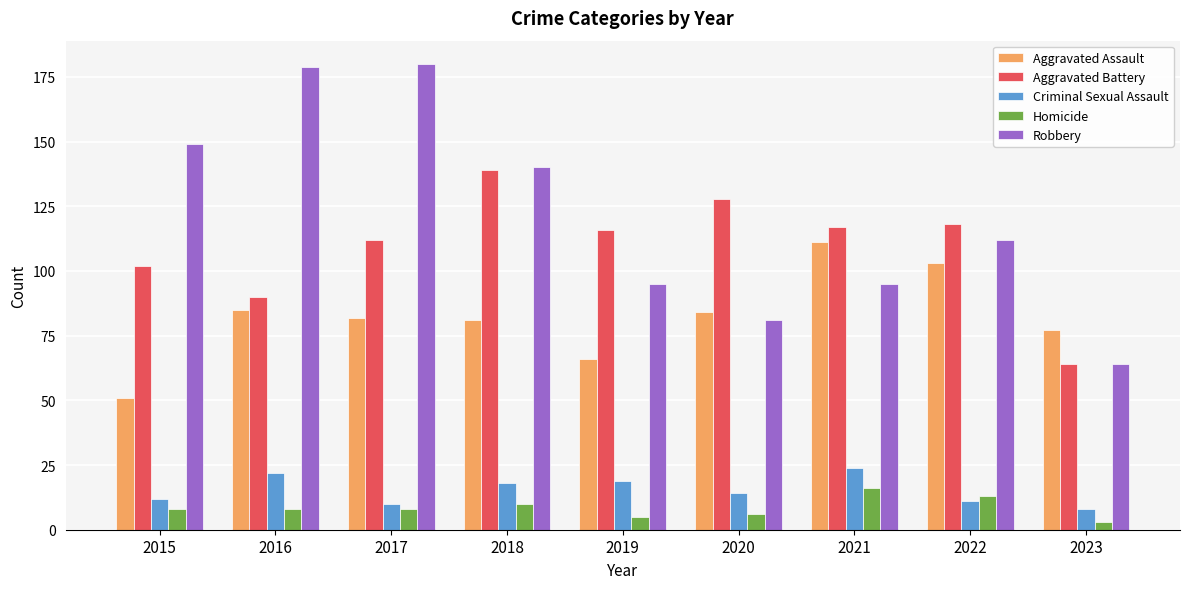

Reading left to right, what are all the values shown in this chart?

Aggravated Assault: 2015=51	2016=85	2017=82	2018=81	2019=66	2020=84	2021=111	2022=103	2023=77
Aggravated Battery: 2015=102	2016=90	2017=112	2018=139	2019=116	2020=128	2021=117	2022=118	2023=64
Criminal Sexual Assault: 2015=12	2016=22	2017=10	2018=18	2019=19	2020=14	2021=24	2022=11	2023=8
Homicide: 2015=8	2016=8	2017=8	2018=10	2019=5	2020=6	2021=16	2022=13	2023=3
Robbery: 2015=149	2016=179	2017=180	2018=140	2019=95	2020=81	2021=95	2022=112	2023=64